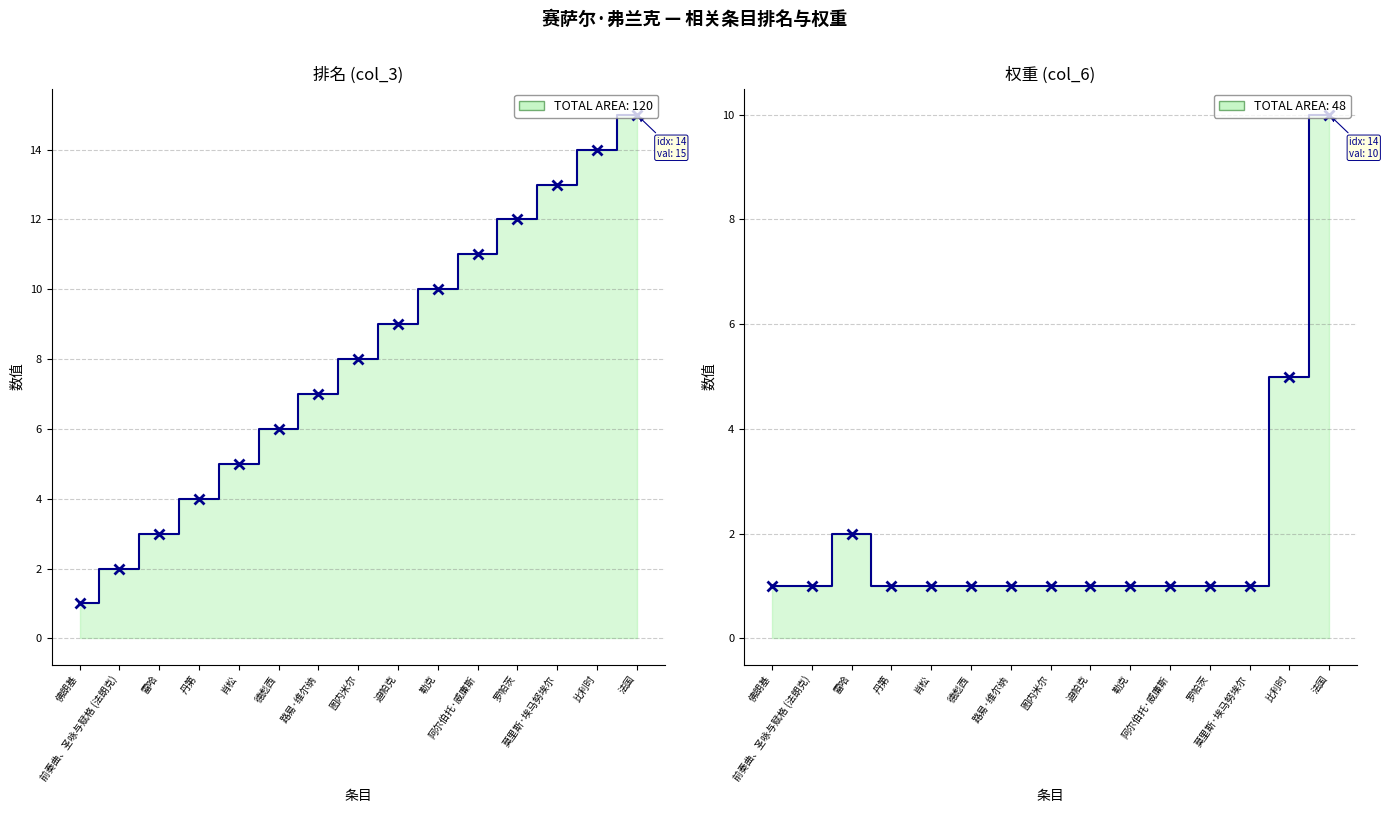

Which category has the highest value in the 权重 (col_6) series?

法国